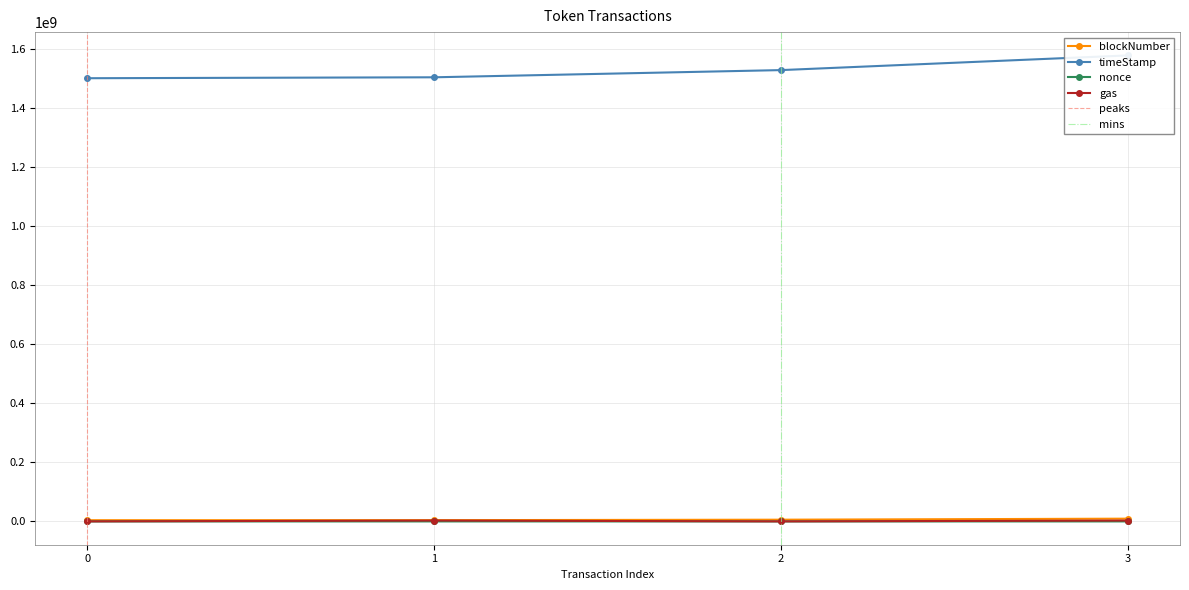

What is the sum of the blockNumber values at 3 and 2?

15200707